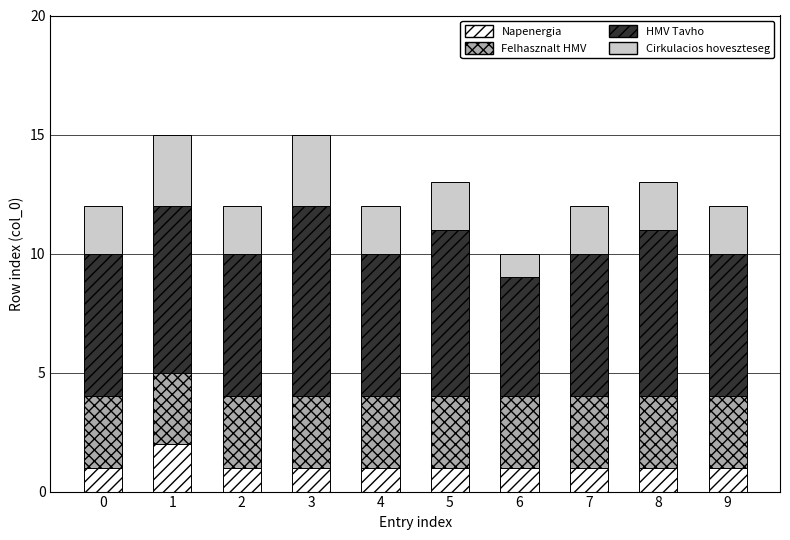

Is it true that Napenergia equals 1 at 7?

True